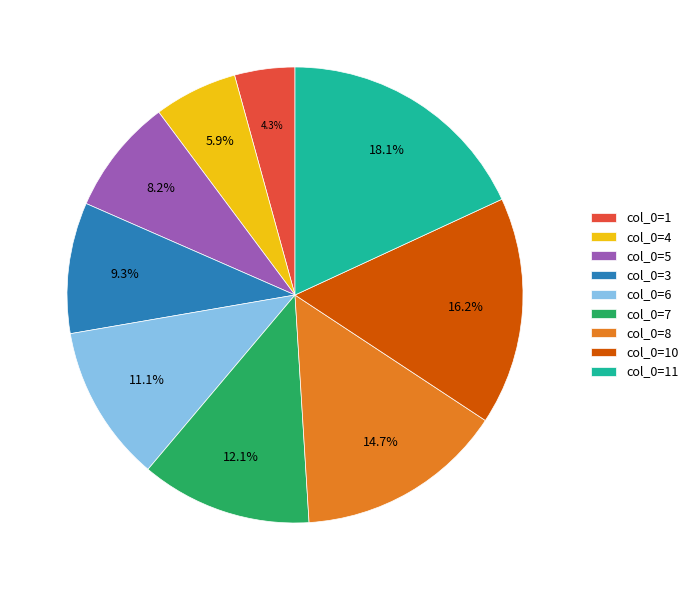

Is the sum of col_0=10 and col_0=1 greater than half?

No